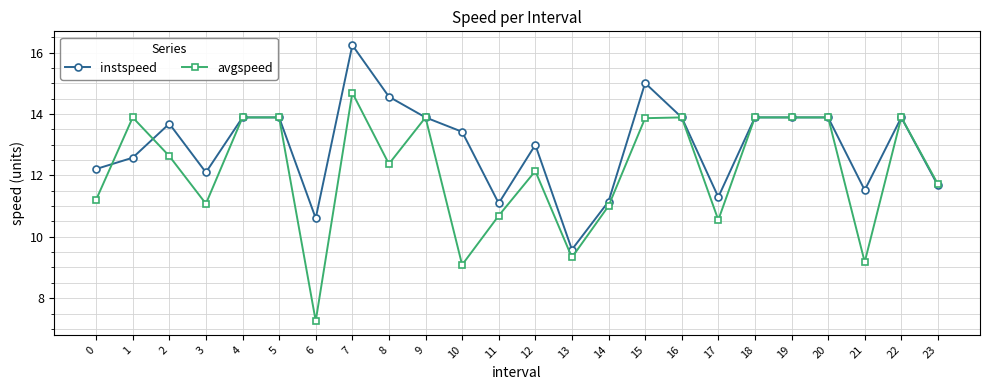

What is the spread (max minus min) of values at 3?

1.0